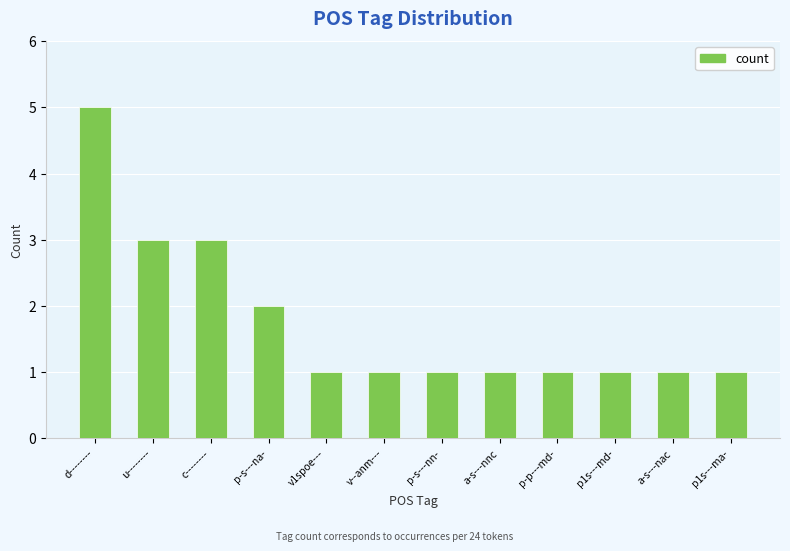

Reading left to right, transcribe all the data shown in this chart.

5	3	3	2	1	1	1	1	1	1	1	1